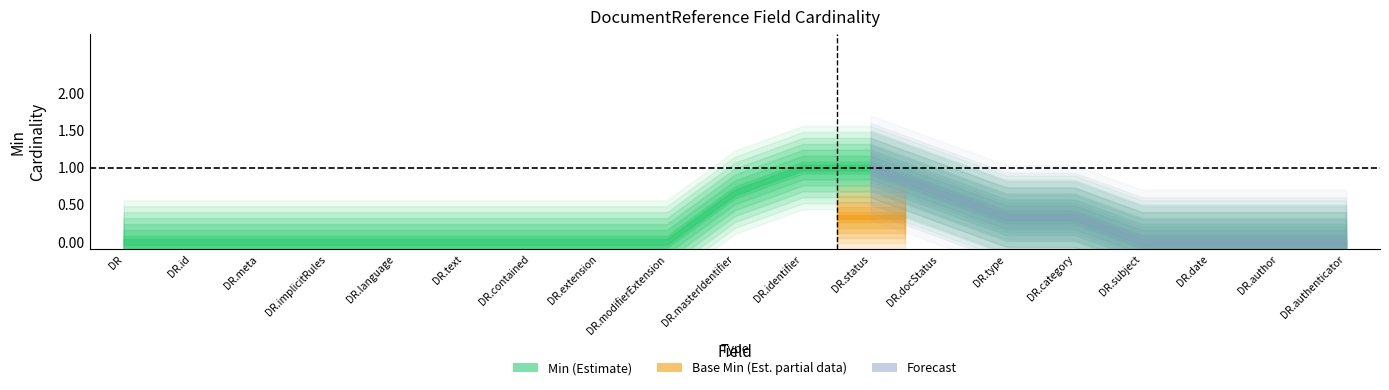

True or false: Base Min and Min intersect in this chart.

False